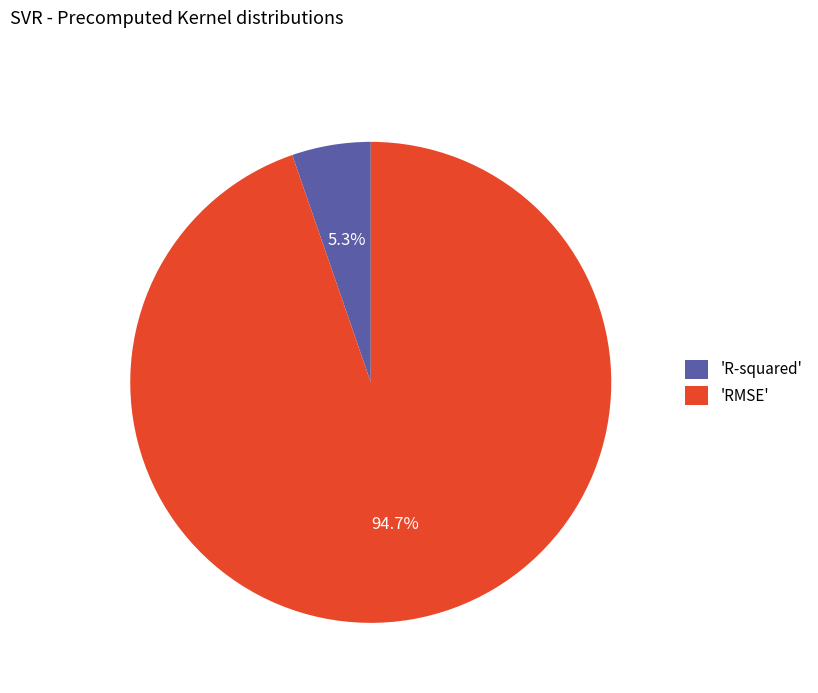

Which category accounts for the majority?

'RMSE'